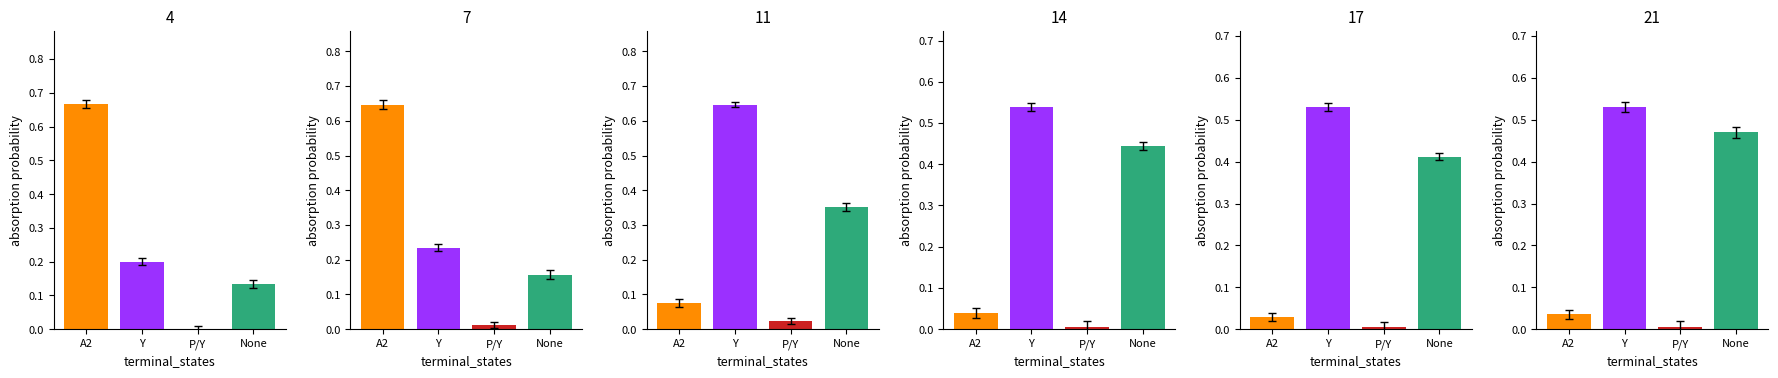

The value of Y at 0 is 0.3. True or false?

False